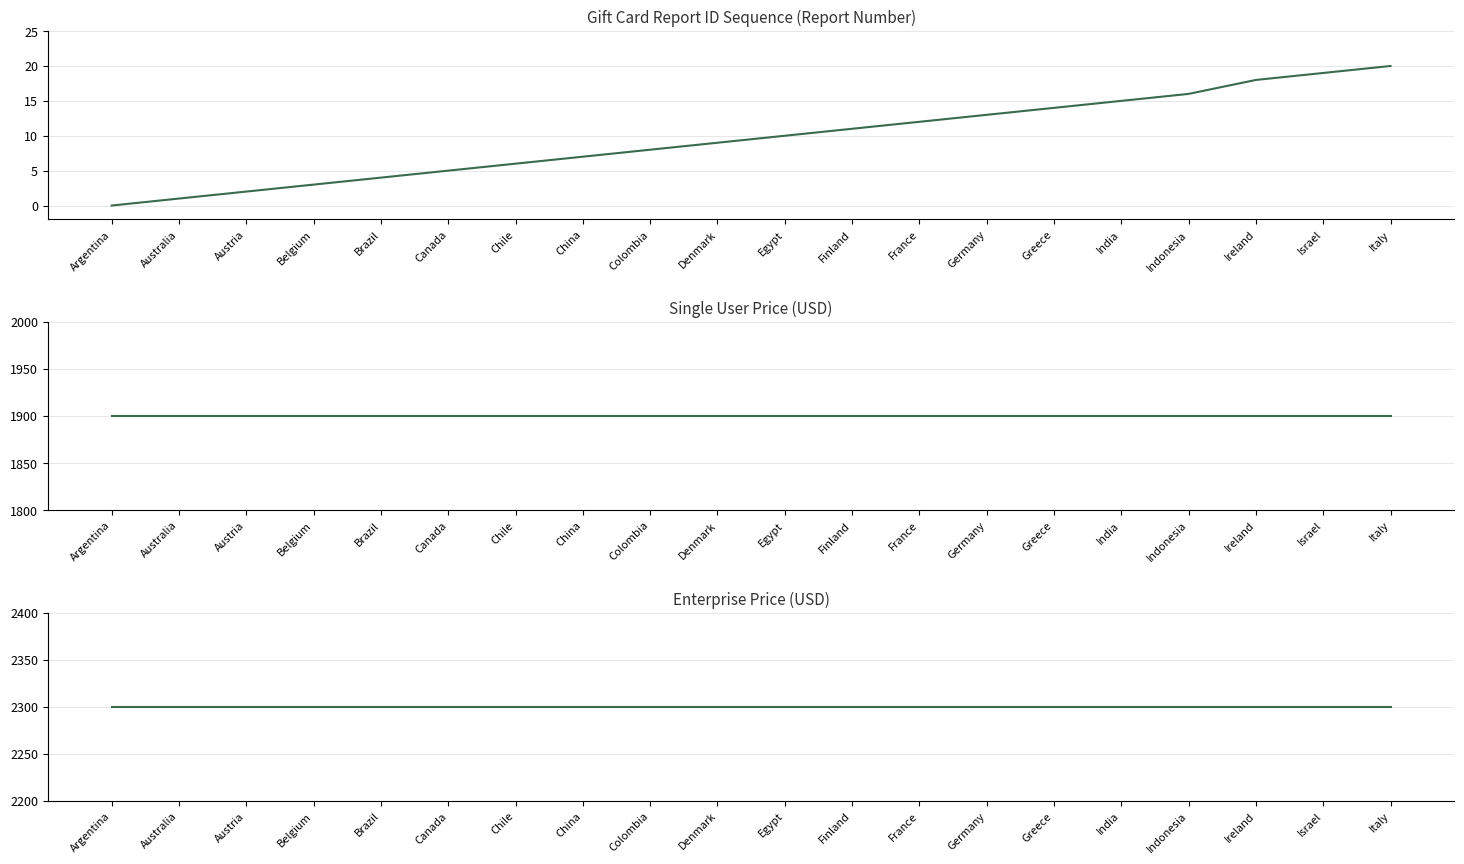

What are all the series names shown in the legend?

single_user_dollar_price, enterprize_dollar_price